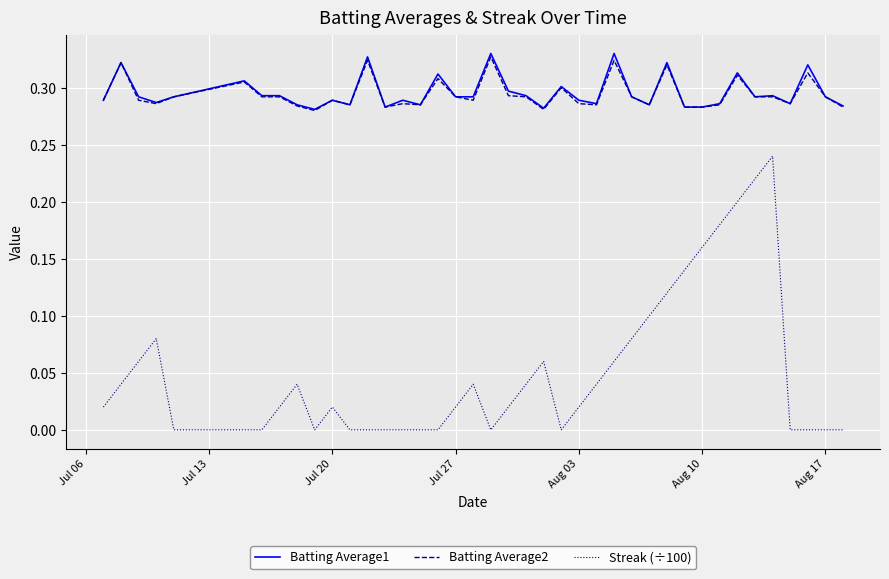

True or false: Streak (÷100) and Batting Average2 cross at least once.

False